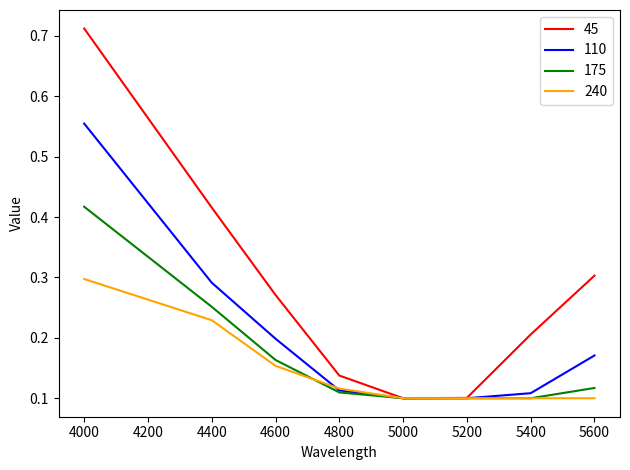

Rank the series by their maximum value, from lowest to highest.

240, 175, 110, 45